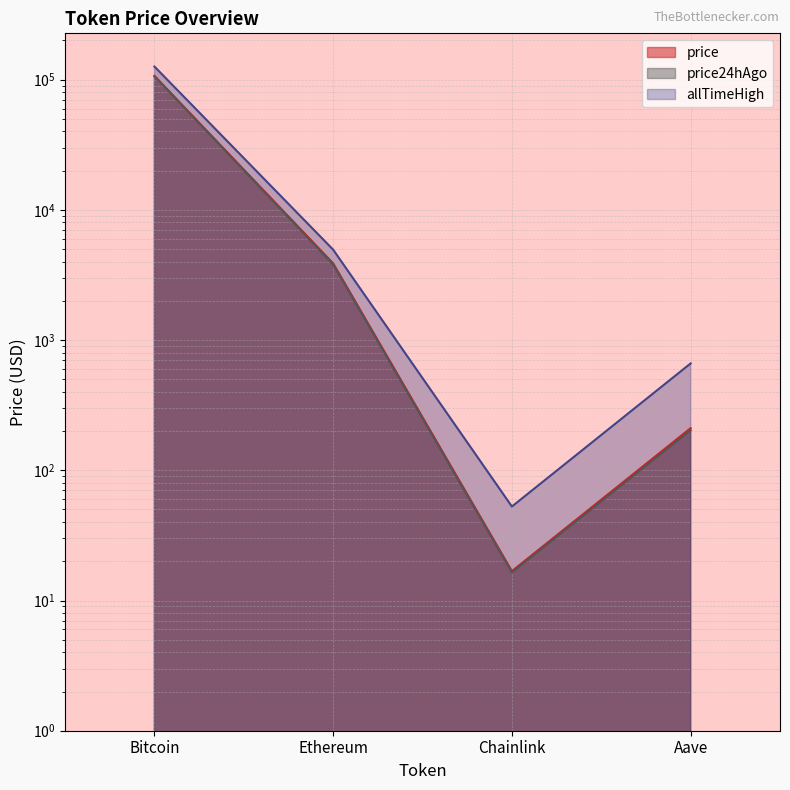

The price24hAgo series shows 16.4 at Chainlink. True or false?

True